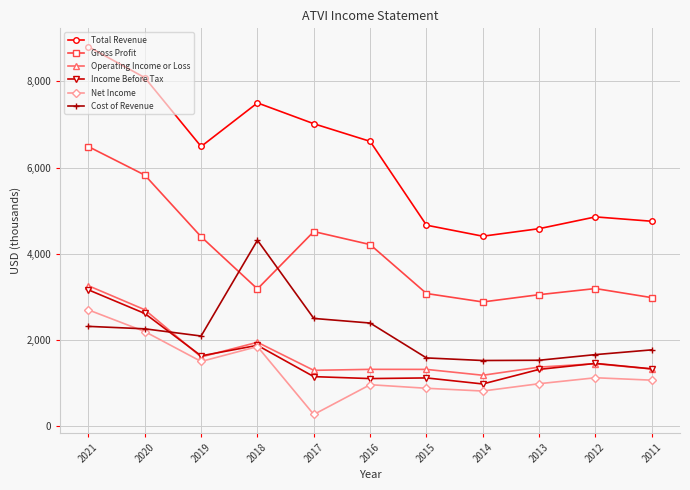

What is the sum of all Cost of Revenue values?

23955000